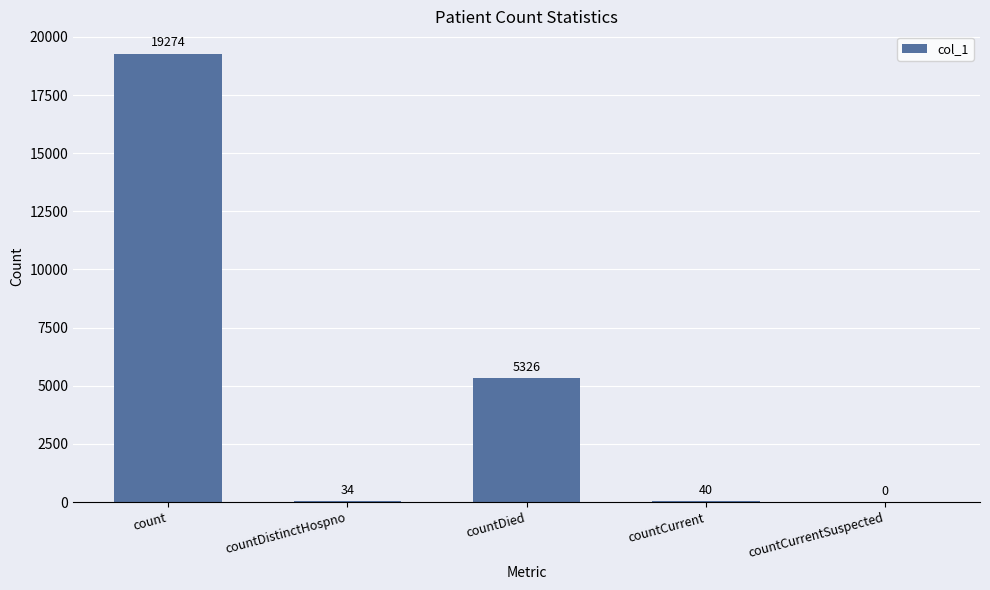

How many distinct data groups are displayed?

1